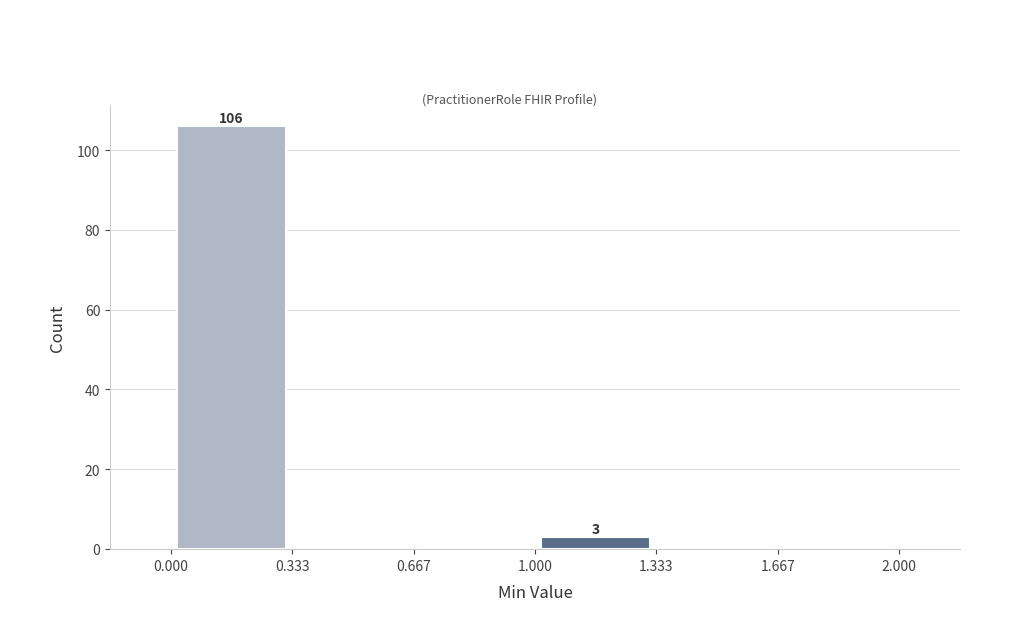

Which range on the x-axis has the tallest bar?

0.000 to 0.333